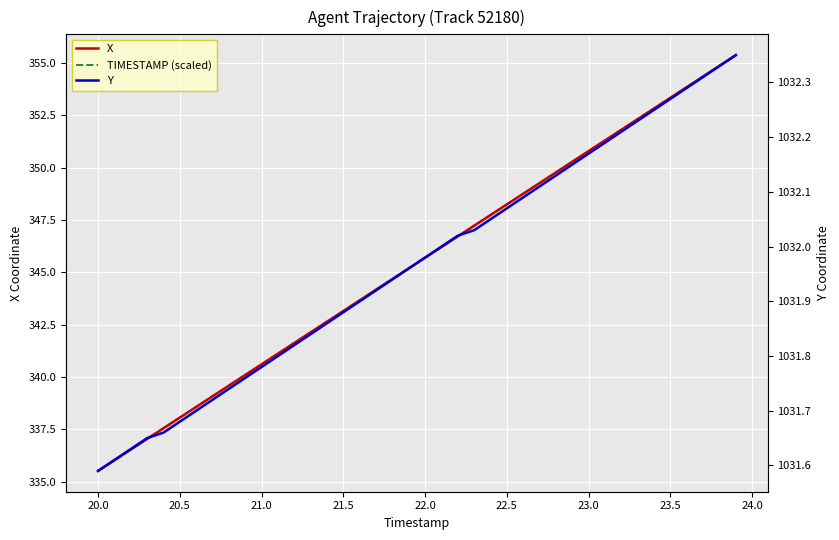

Which series has the largest total across all categories?

Y